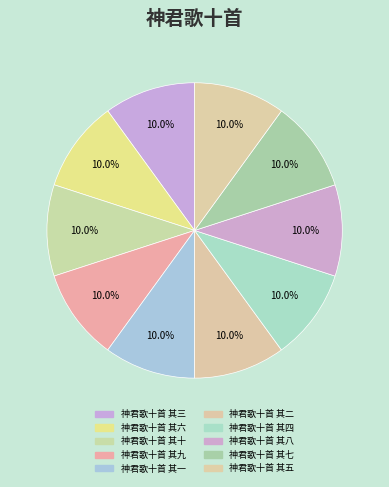

Does 神君歌十首 其九 represent more than half of the total?

No